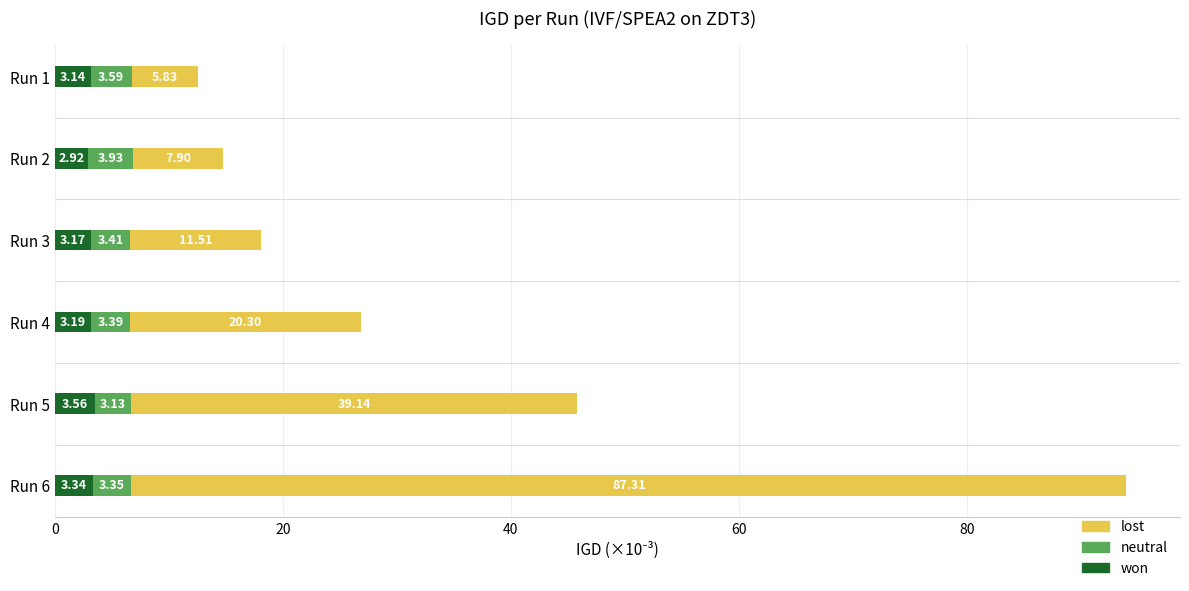

At which category is the sum across all series the highest?

Run 6